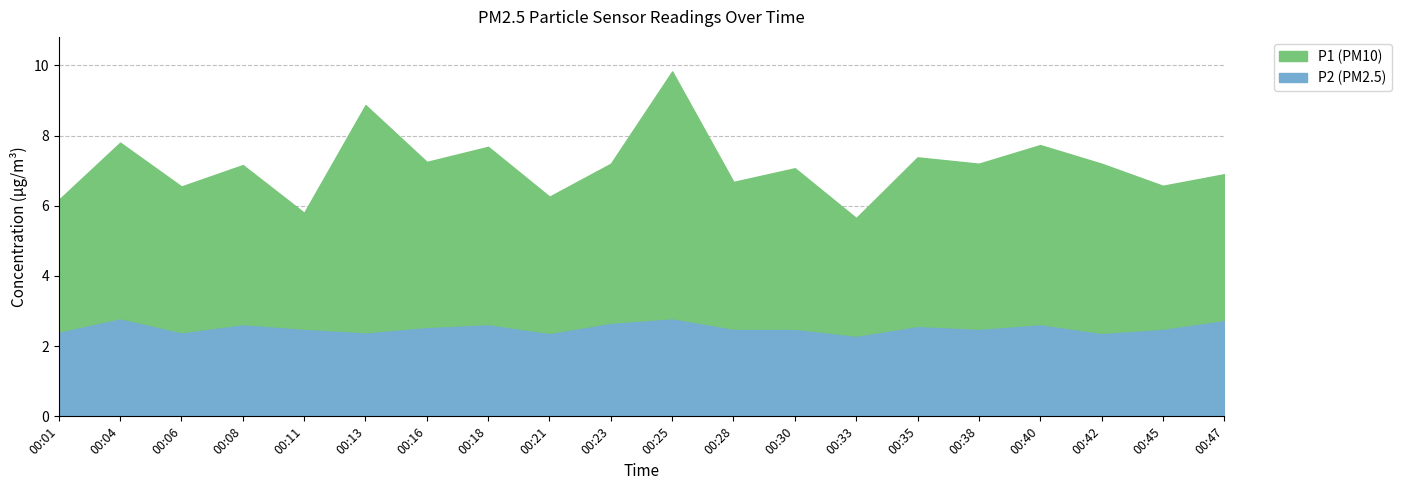

What is the spread (max minus min) of values at 00:11?

0.8